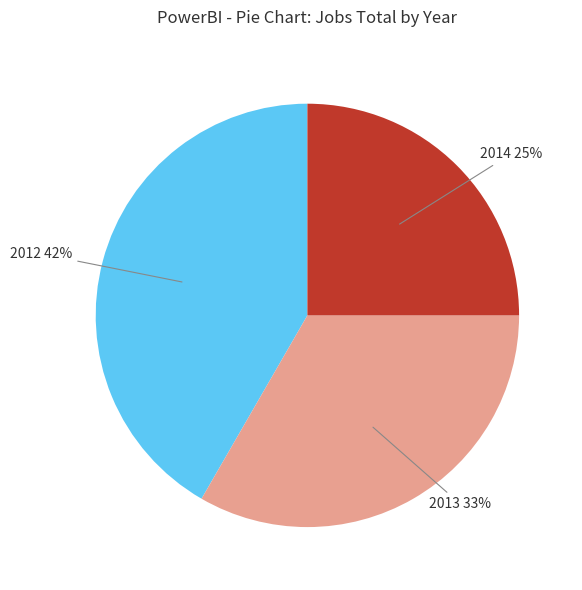

To the nearest percent, what is the average slice percentage?

33%